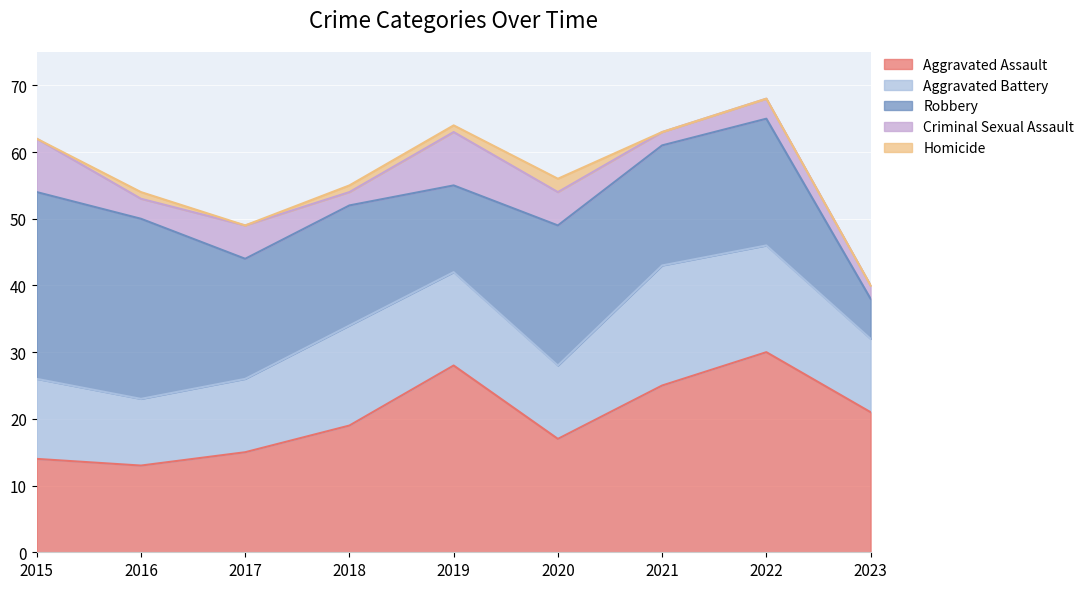

The Aggravated Assault series shows 41 at 2019. True or false?

False